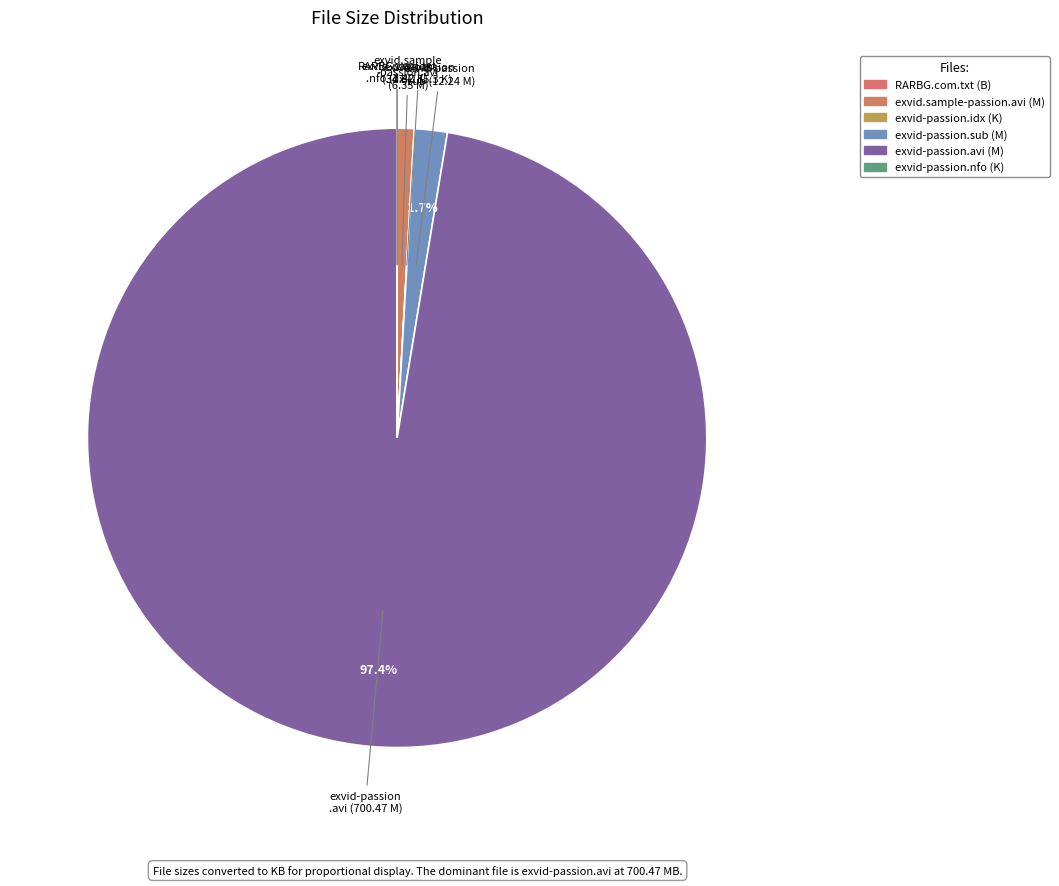

How many slices are in this pie chart?

6